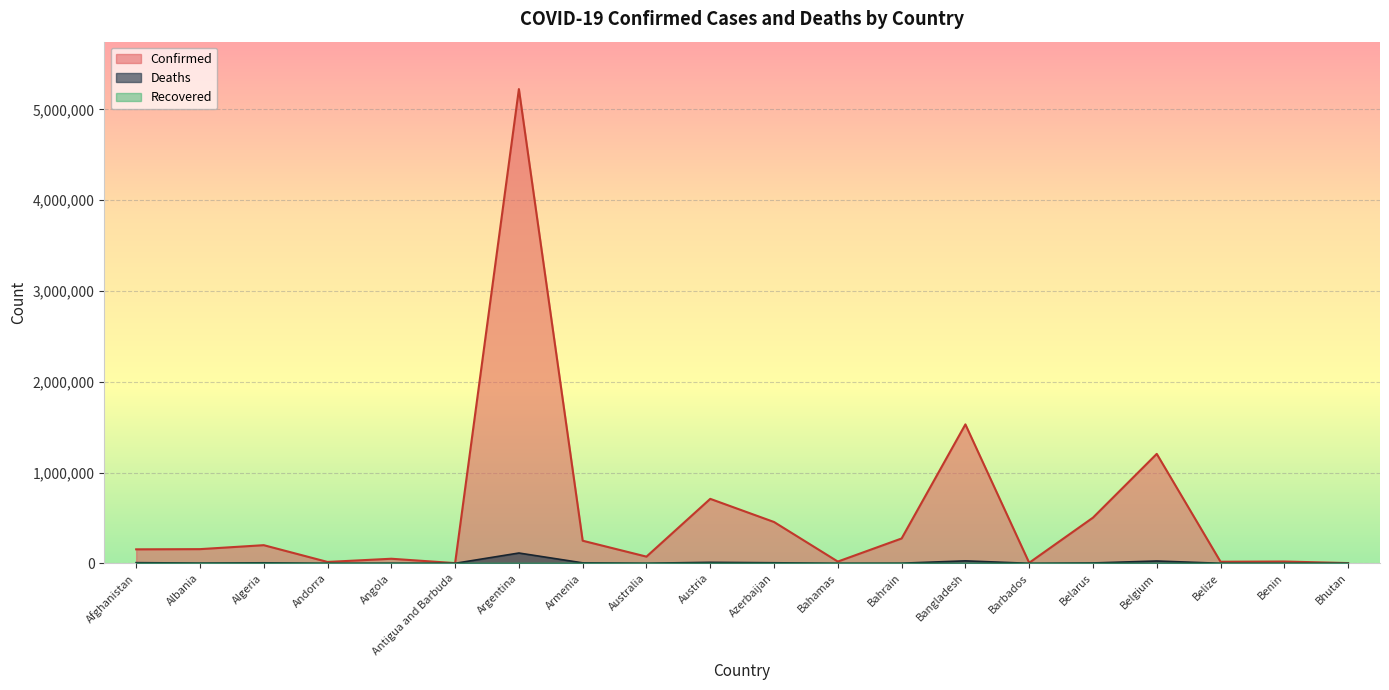

Which label corresponds to the largest value in the chart?

Argentina